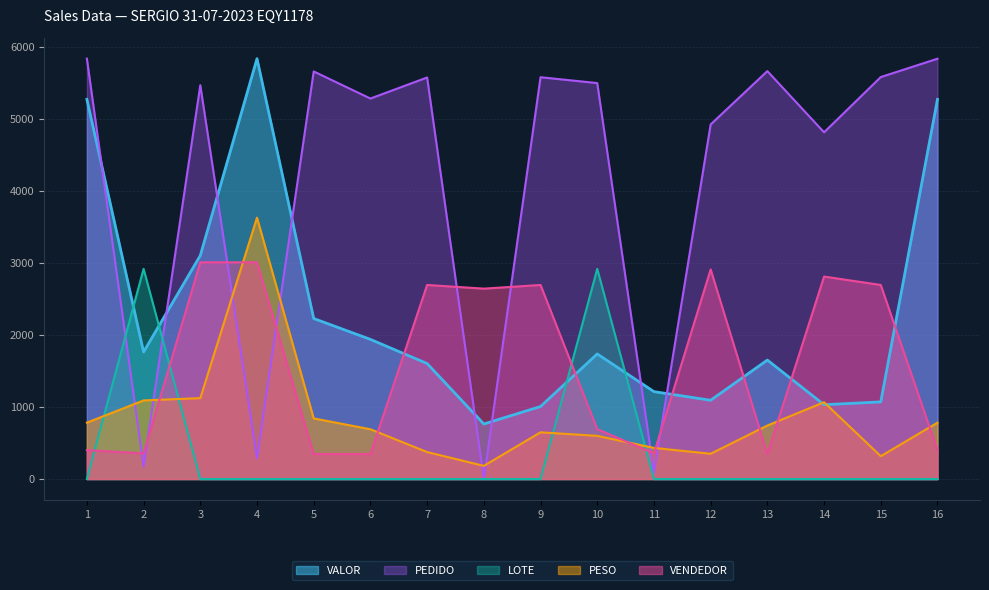

How many data points in VALOR are less than 1738?

8